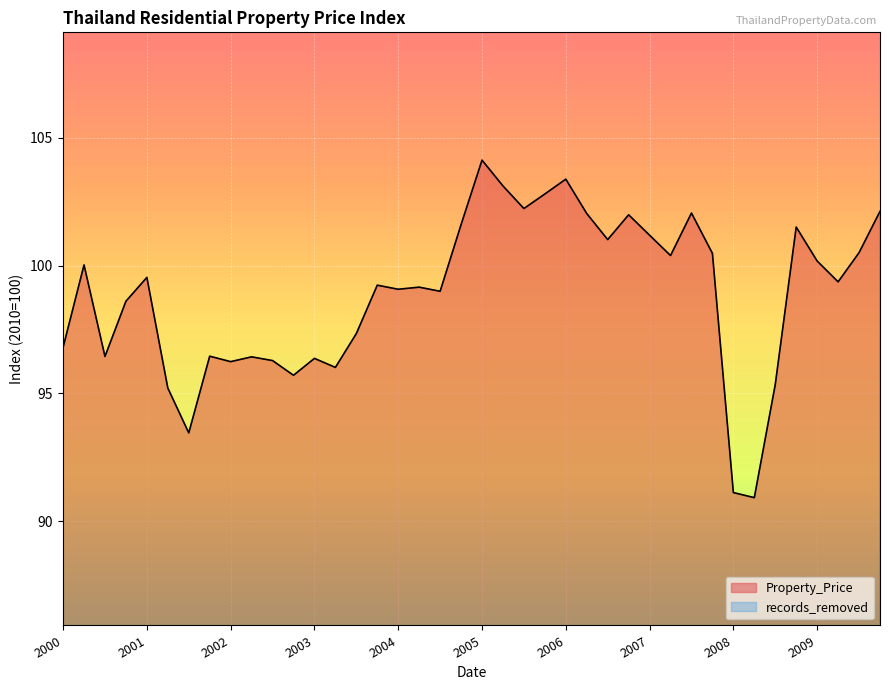

The chart shows a value of 139.4 at 2009-04-01. True or false?

False